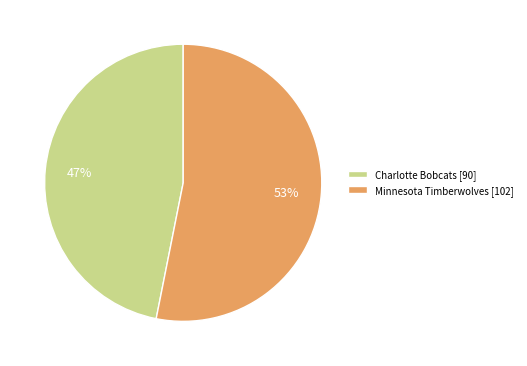

To the nearest percent, what is the average slice percentage?

50%